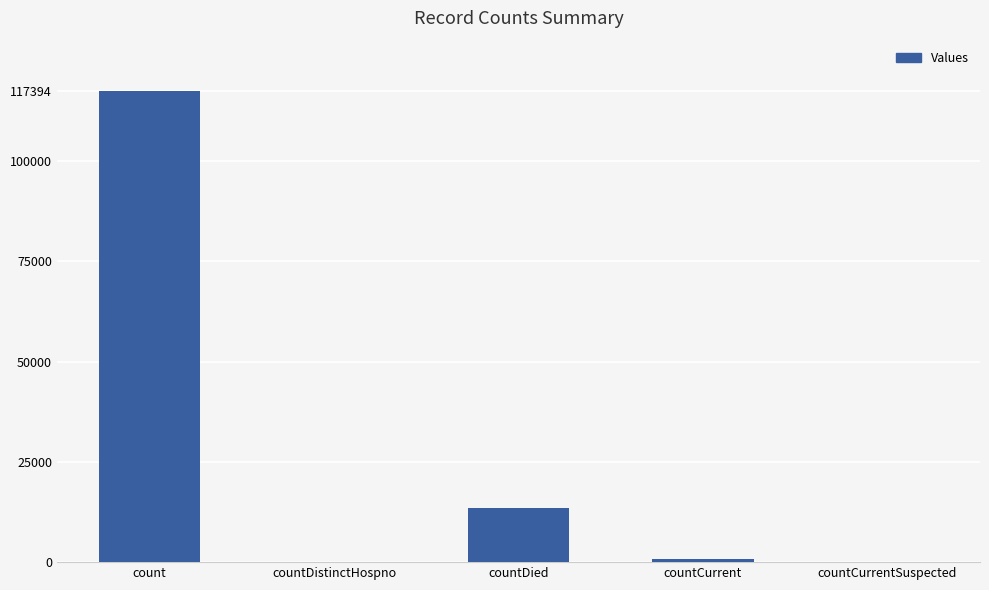

The chart shows a value of 0 at countCurrentSuspected. True or false?

True